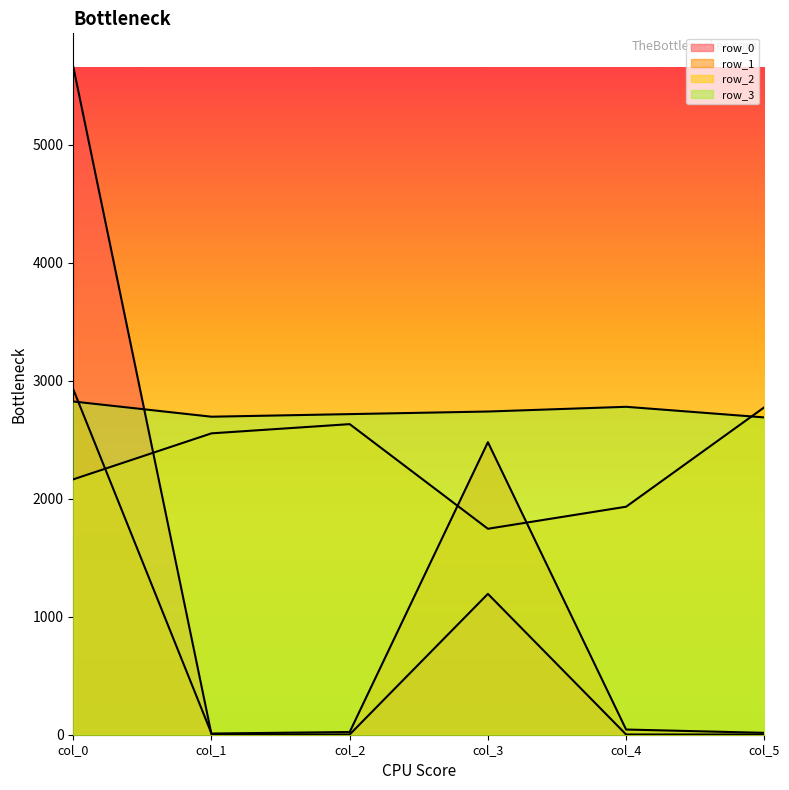

In row_1, how many points are lower than both neighbors (excluding endpoints)?

1